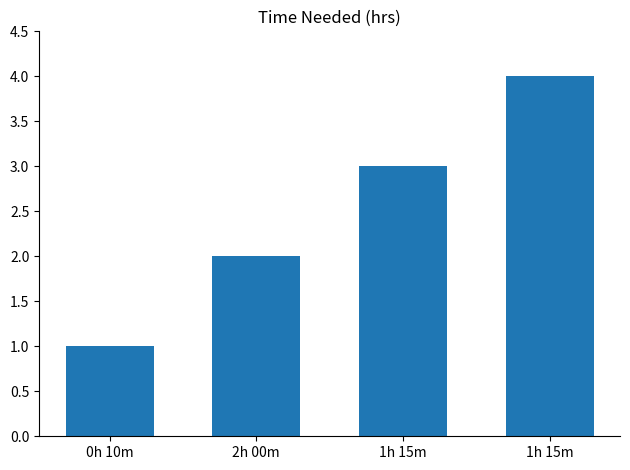

What is the smallest value displayed?

1